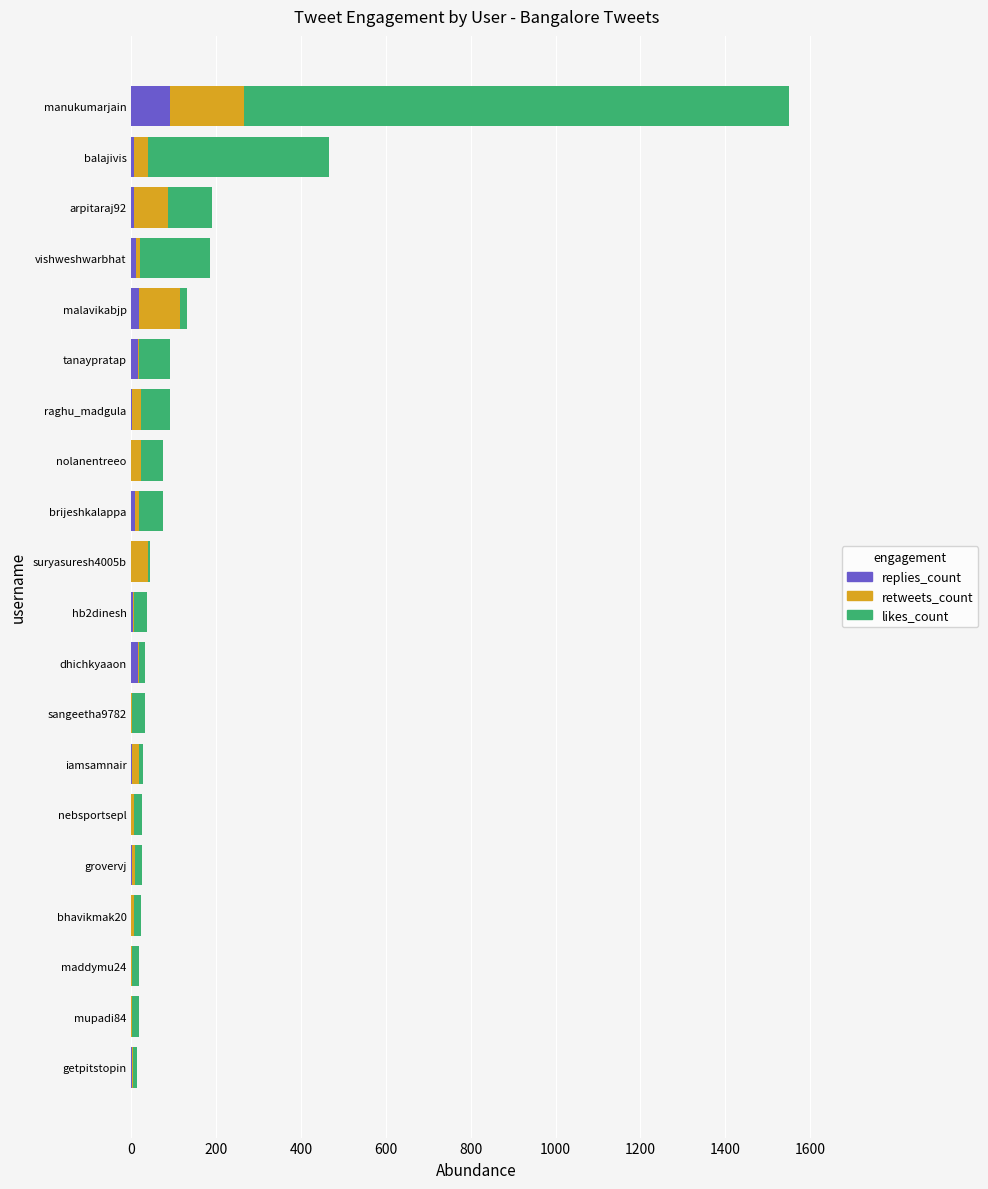

What is the highest value of the replies_count series?

91